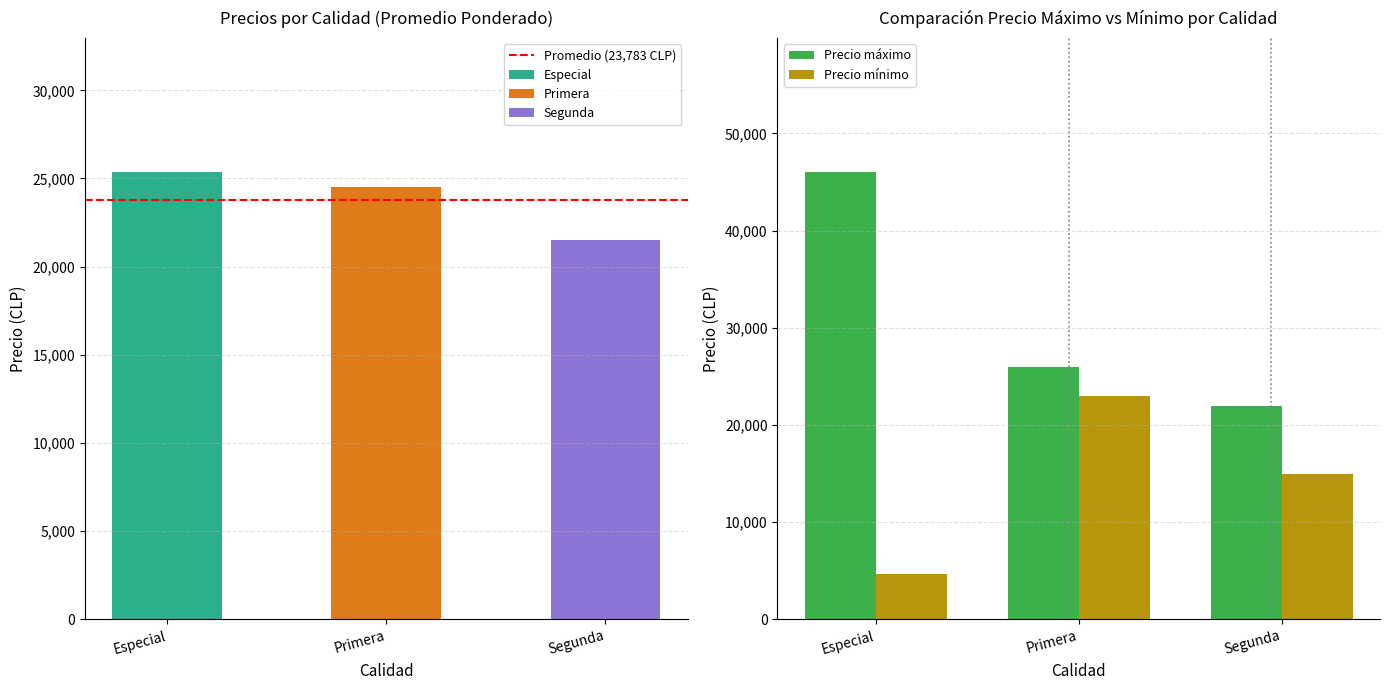

What is the total value across all series at Primera?

49000